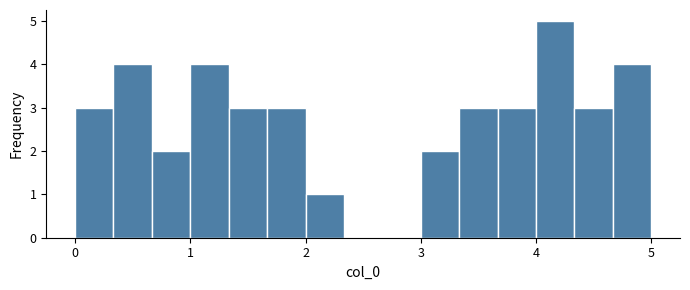

Read against the x-axis, roughly where is the centre of the tallest bar?

4.2